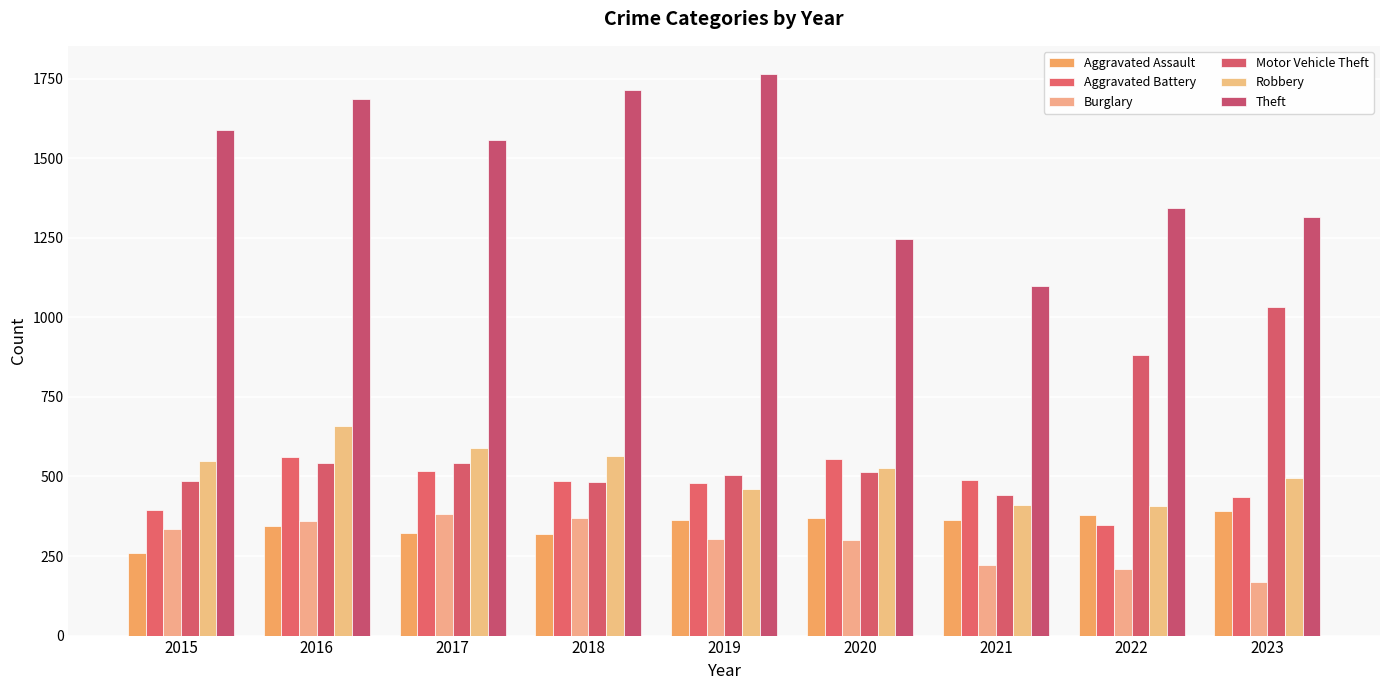

Between 2018 and 2019, which is larger?

2019